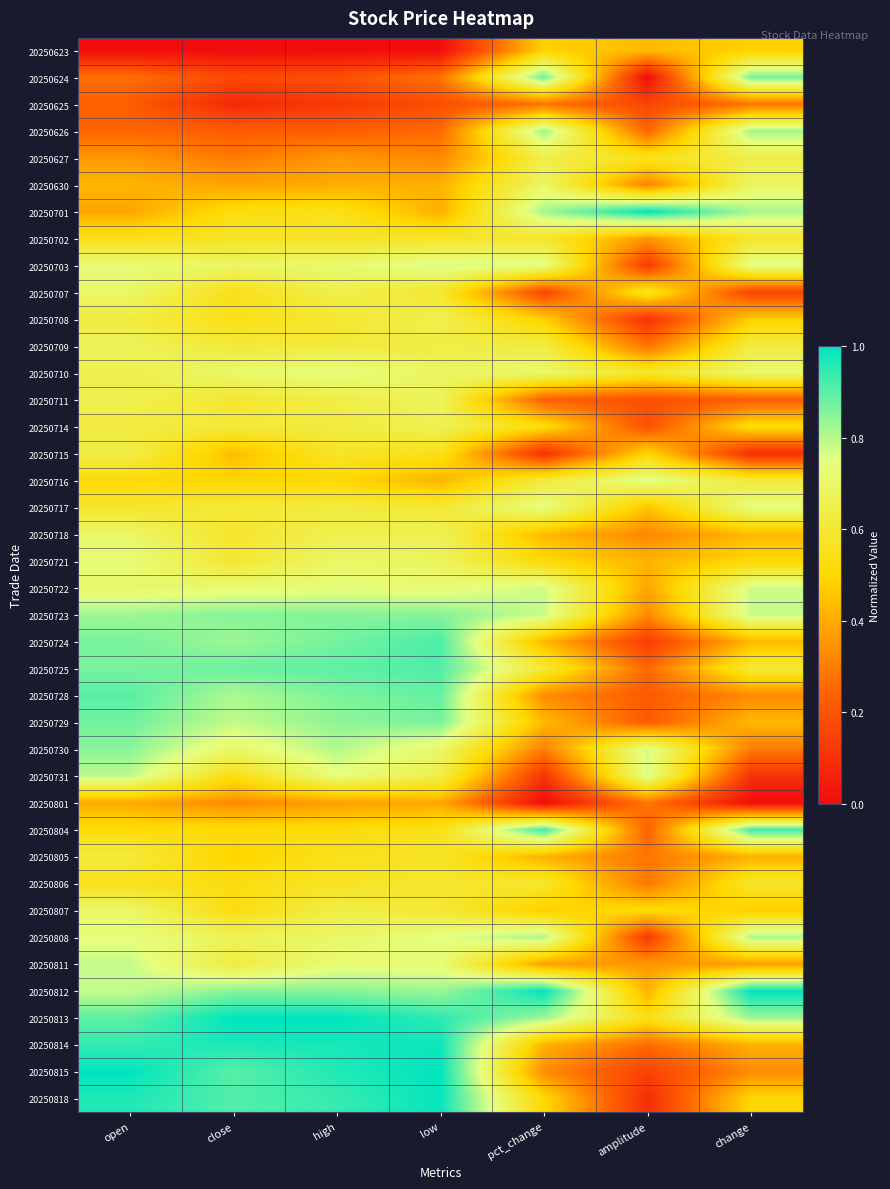

At how many categories does at least one series exceed 0?

7